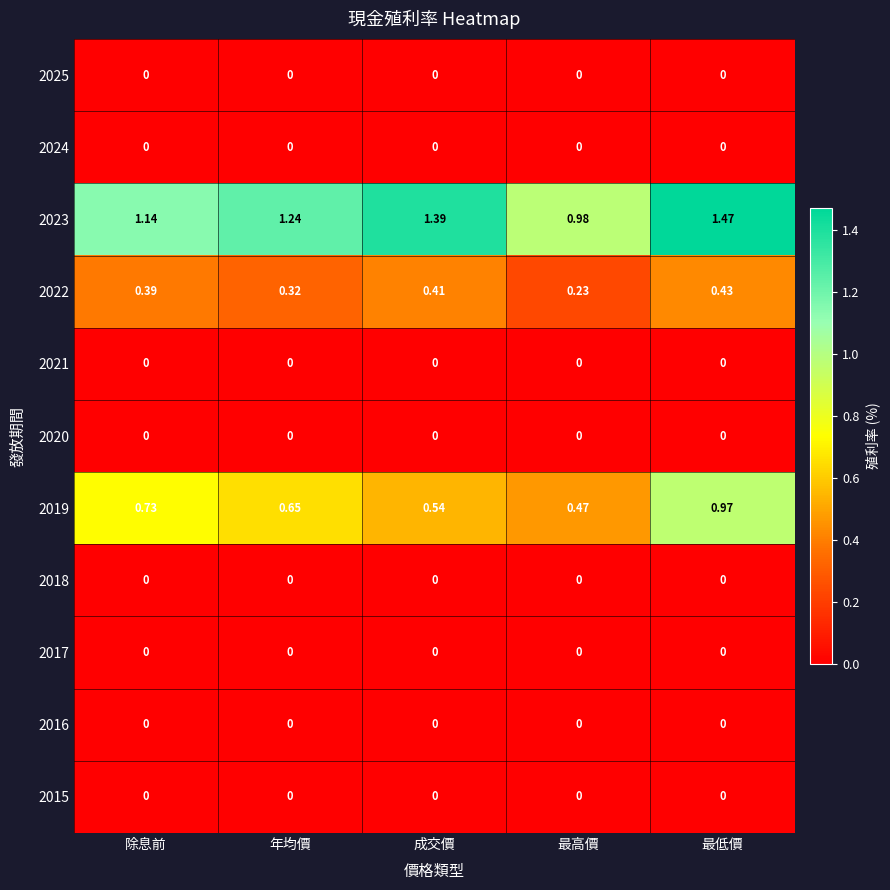

List the labels in order of 2019 value, smallest first.

最高價, 成交價, 年均價, 除息前, 最低價